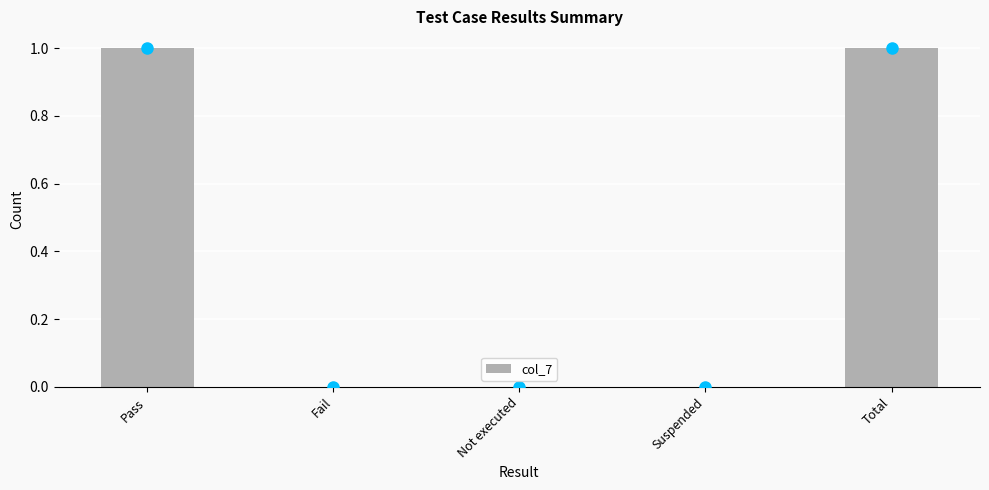

Reading right to left, extract all data points from this chart.

Total=1	Suspended=0	Not executed=0	Fail=0	Pass=1